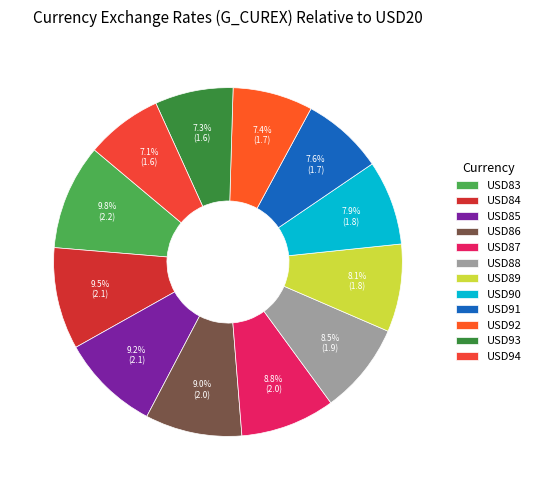

What is the ratio of the value at USD84 to the value at USD91?

1.2